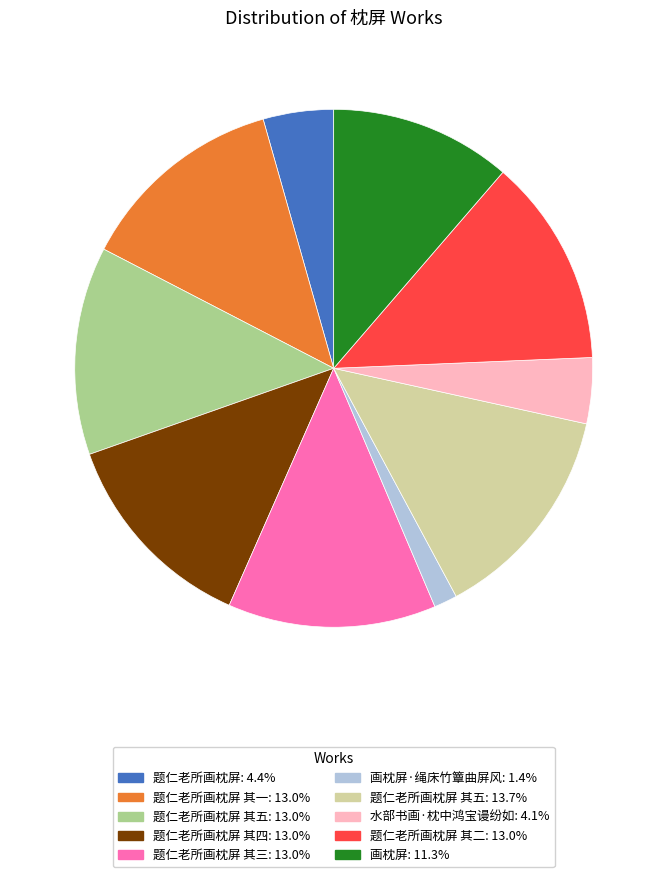

Does any single category account for the majority?

No